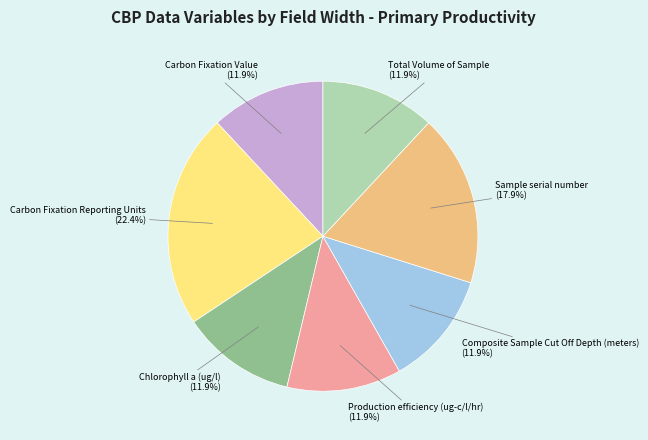

Is it true that Production efficiency (ug-c/l/hr) is 1% of the pie?

False